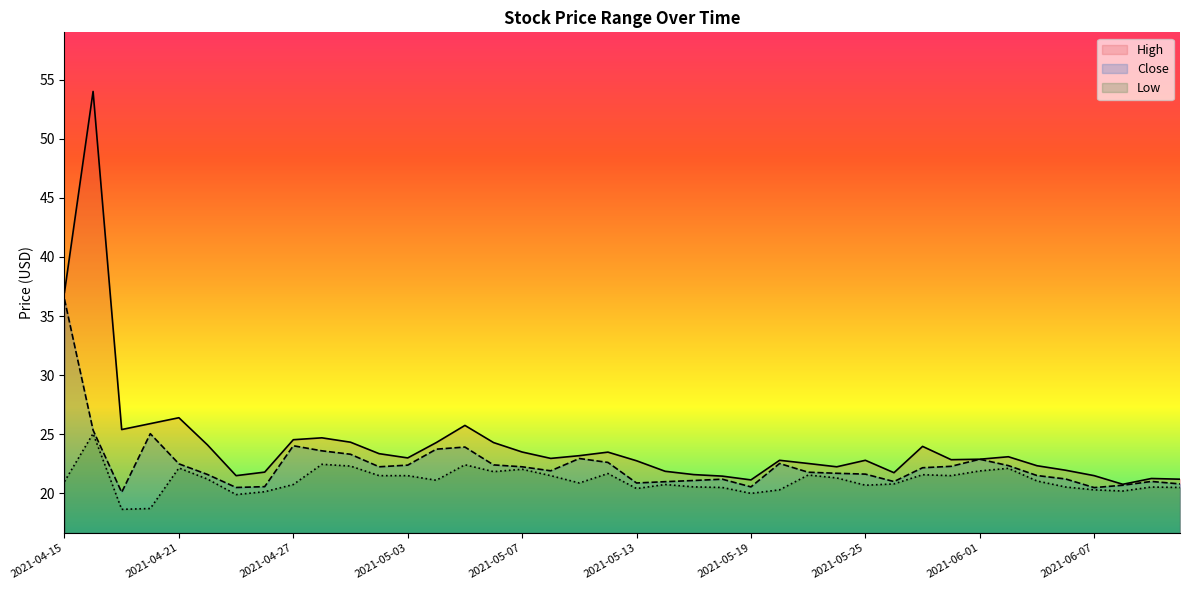

What is the label of the 3rd point from the right?

2021-06-08